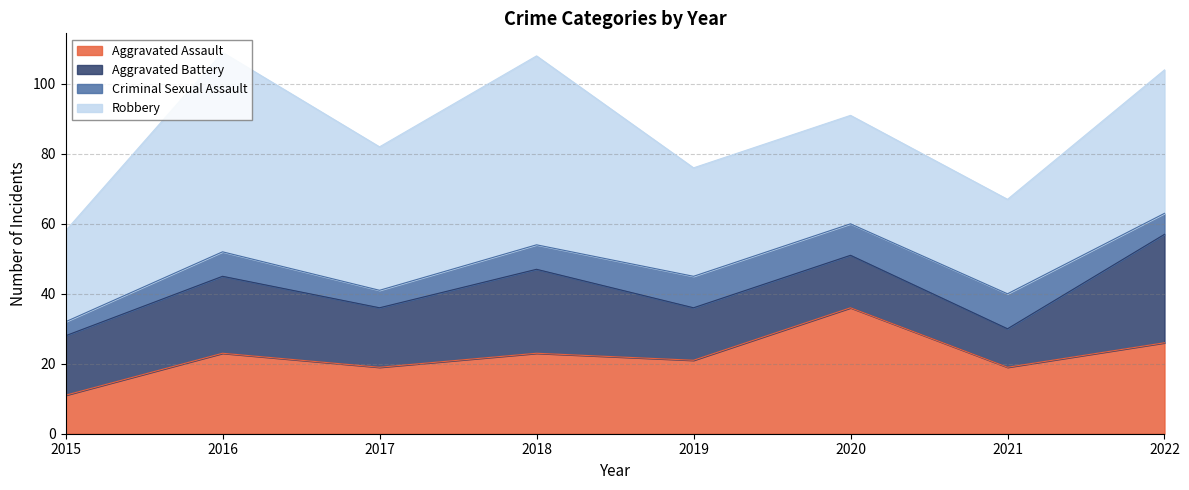

In Robbery, how many points are higher than both neighbors (excluding endpoints)?

2